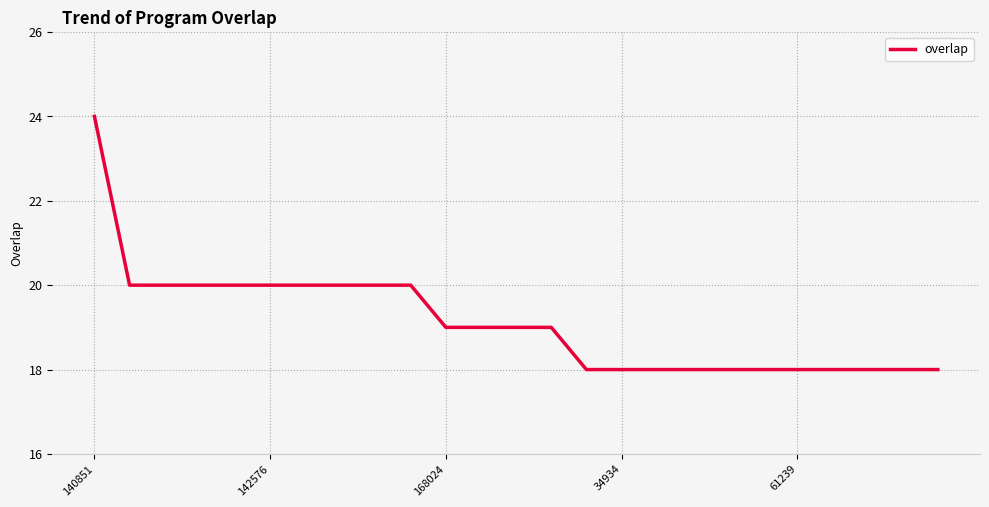

What is the maximum value shown in the chart?

24